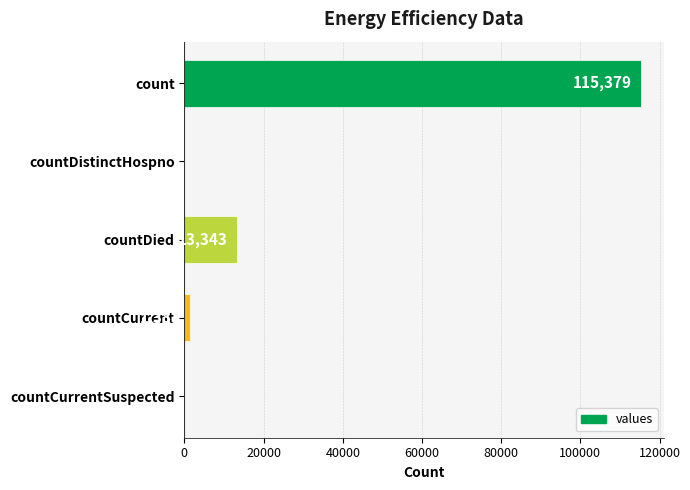

Is it true that the value at countDied is 13343?

True